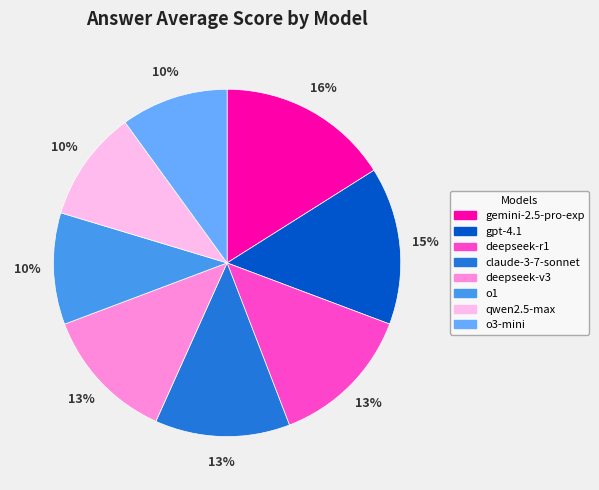

How many segments does this pie chart have?

8